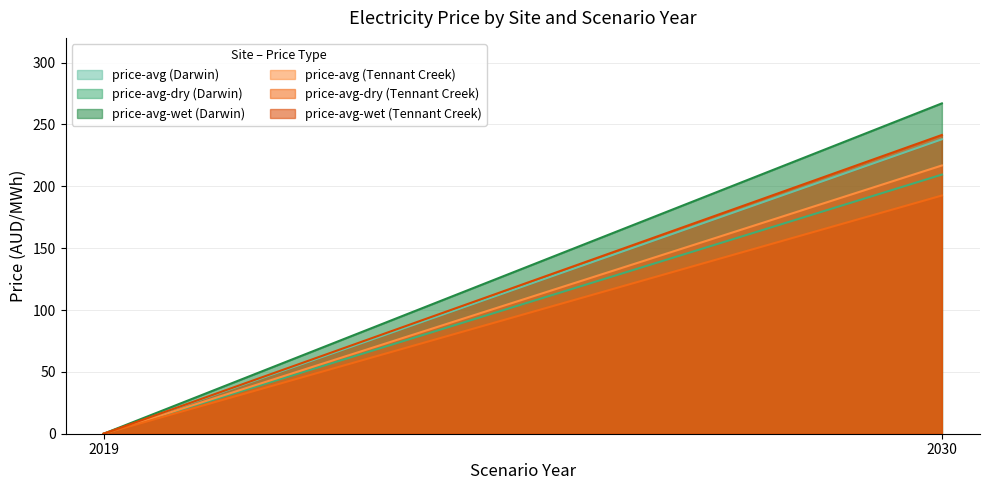

Which series has the largest range (max minus min)?

price-avg-wet (Darwin)